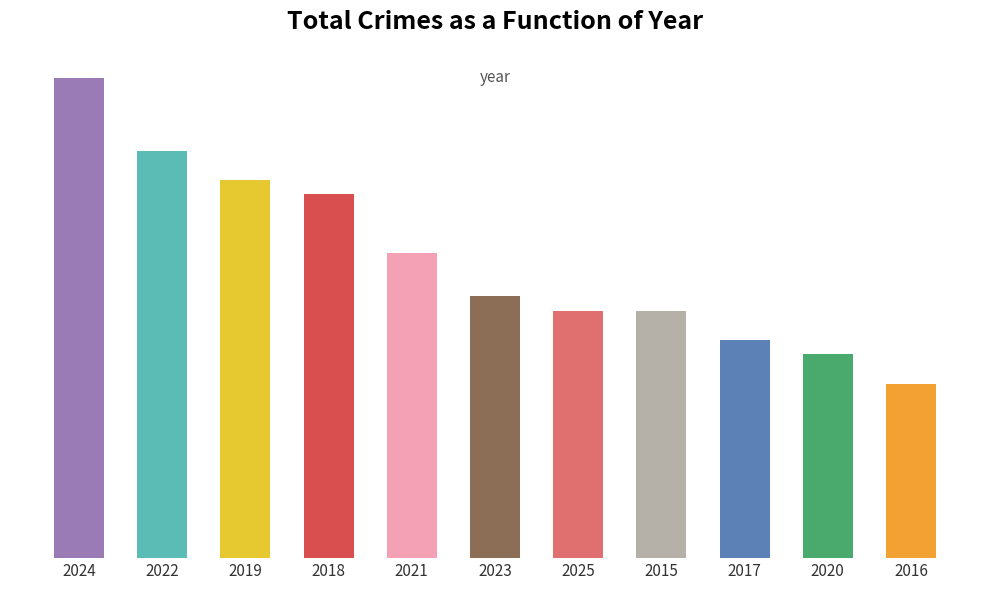

Does the chart contain any negative values?

No